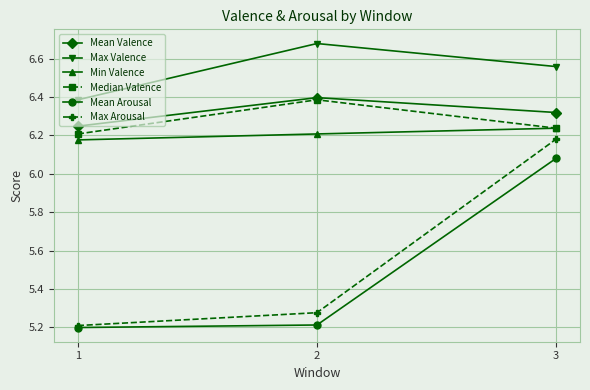

Which series changed the most between 1 and 3?

Max Arousal